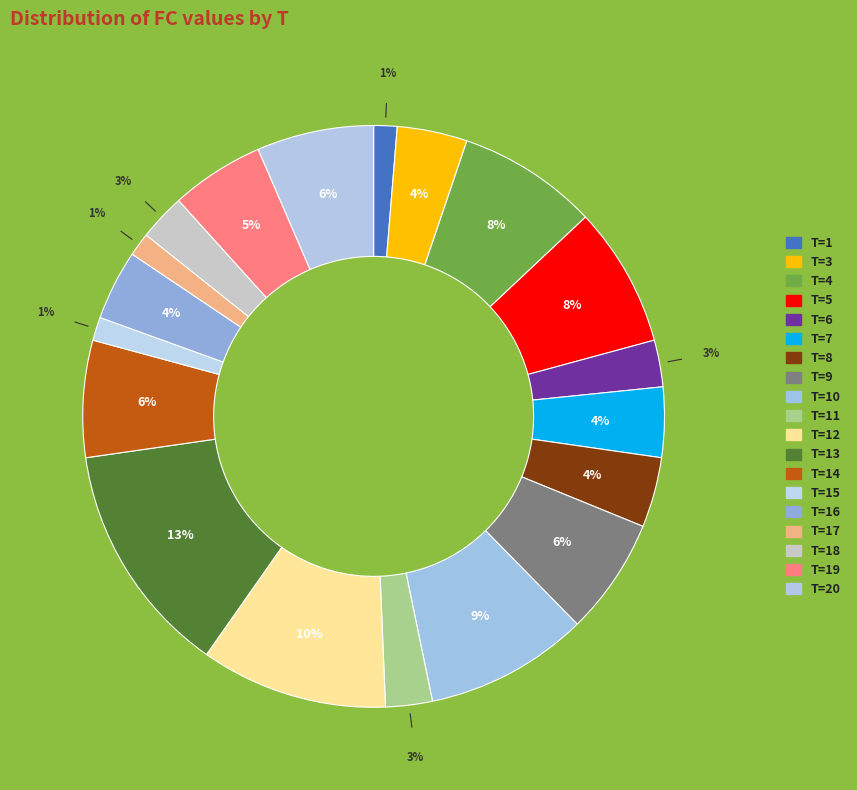

How many slices are in this pie chart?

19